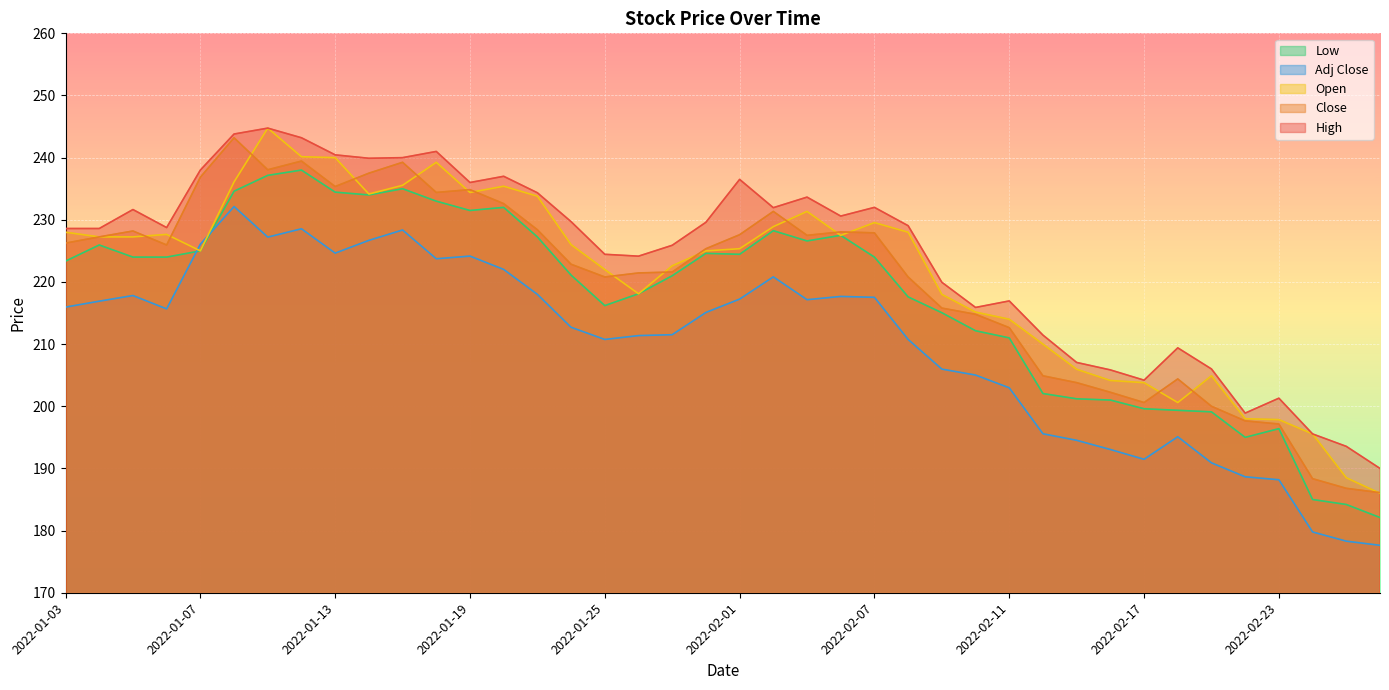

How many distinct data groups are displayed?

5